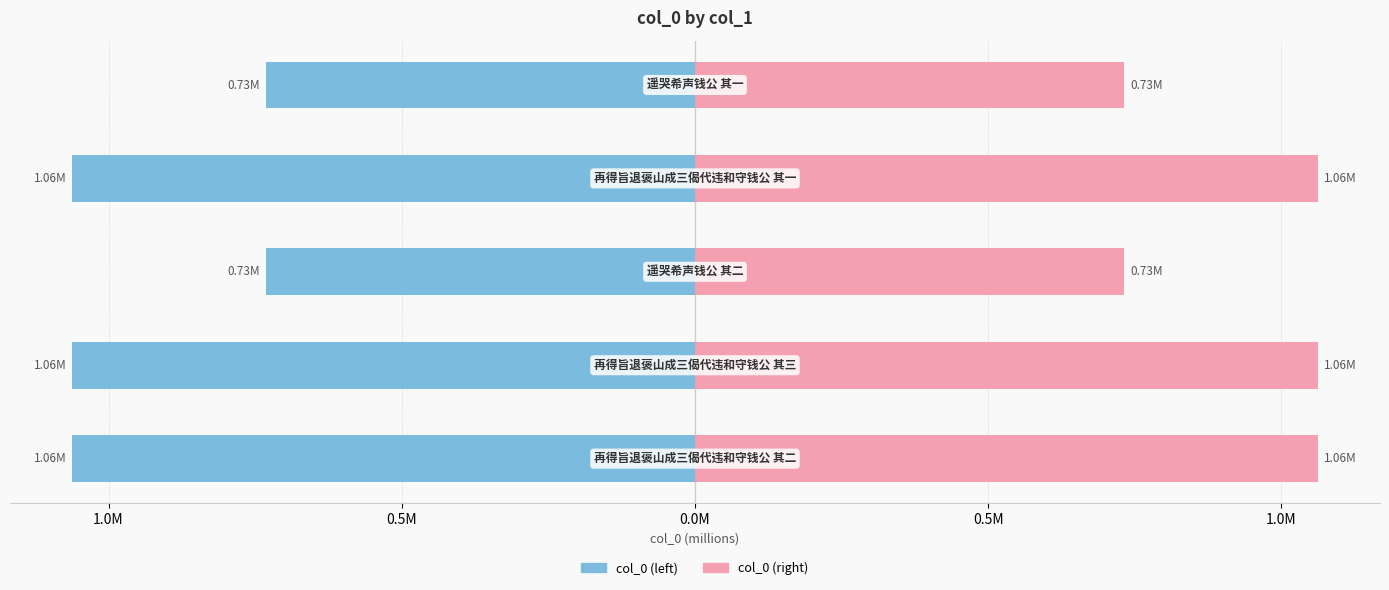

Rank the series at 0.0M from lowest to highest value.

col_0 (left), col_0 (right)